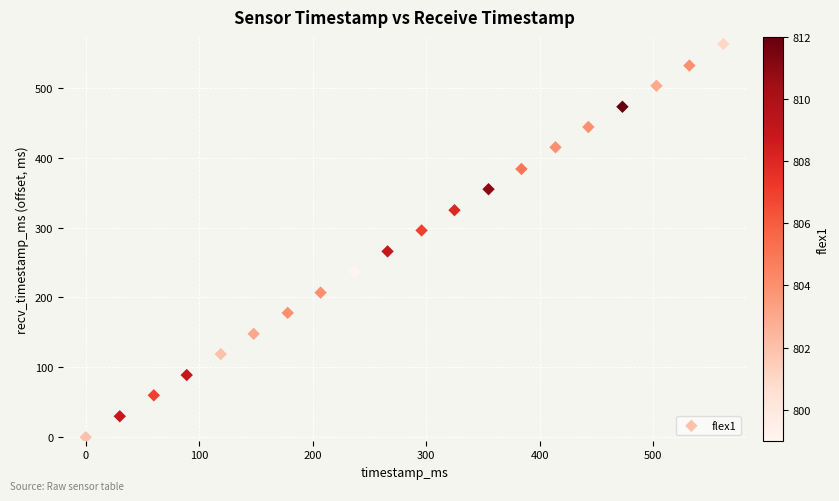

List the coordinates of all points as (X, Y) pairs, reading left to right.

(0, 0)  (30, 30)  (60, 60)  (89, 89)  (119, 119)  (148, 148)  (178, 178)  (207, 207)  (237, 237)  (266, 266)  (296, 296)  (325, 325)  (355, 355)  (384, 384)  (414, 415)  (443, 444)  (473, 473)  (503, 503)  (532, 532)  (562, 563)